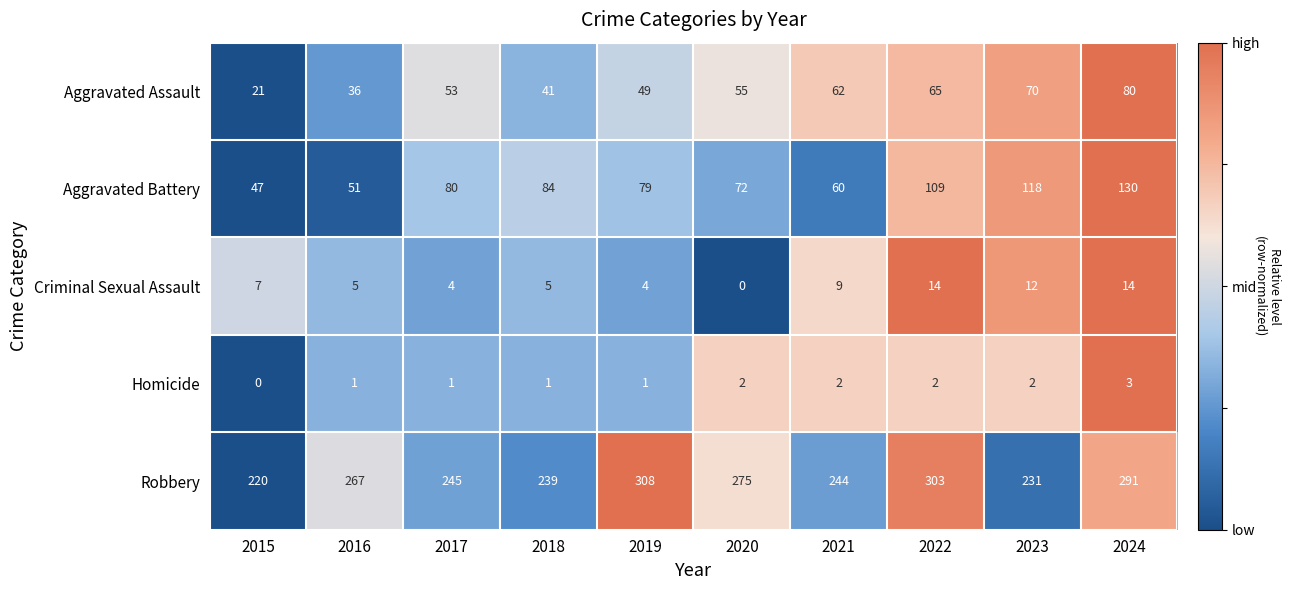

At which category is the sum across all series the highest?

2024